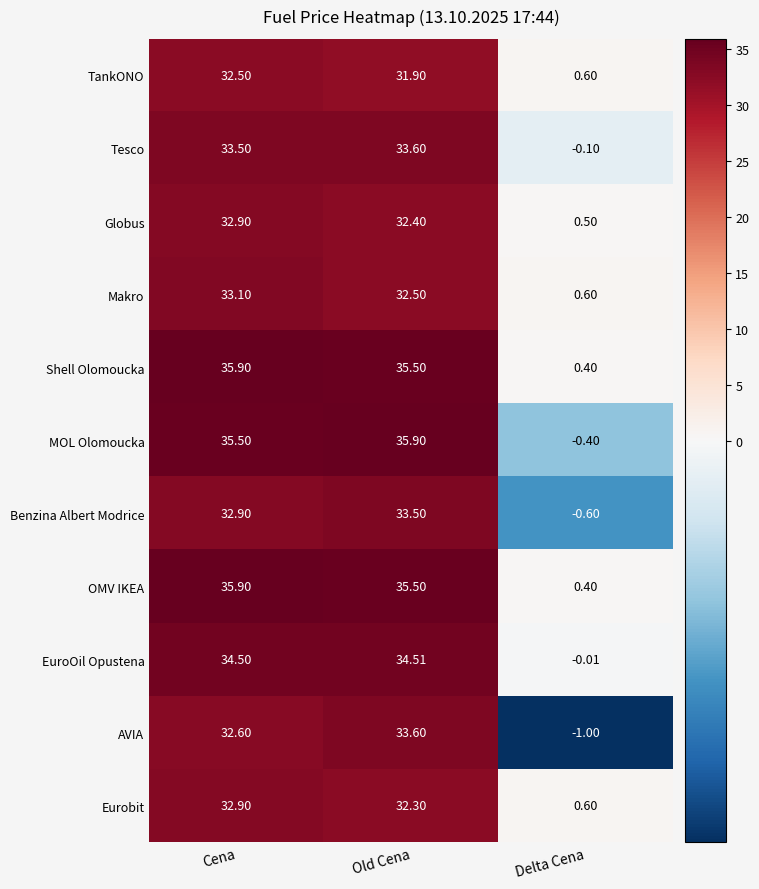

Which series has the widest spread of values?

MOL Olomoucka